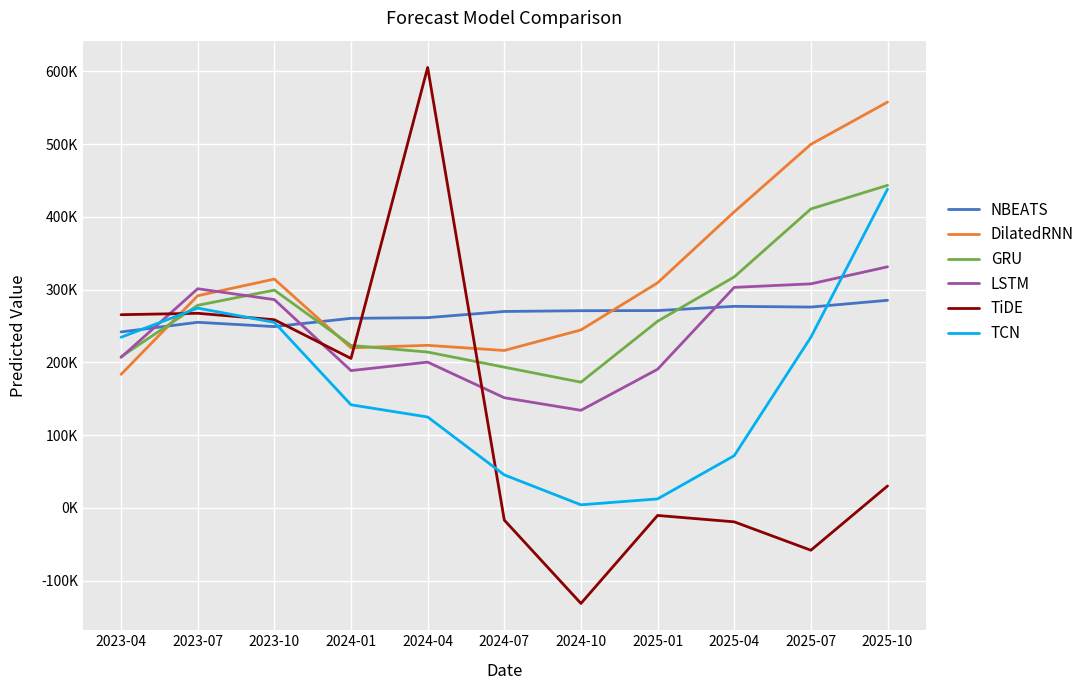

What are all the series names shown in the legend?

NBEATS, DilatedRNN, GRU, LSTM, TiDE, TCN